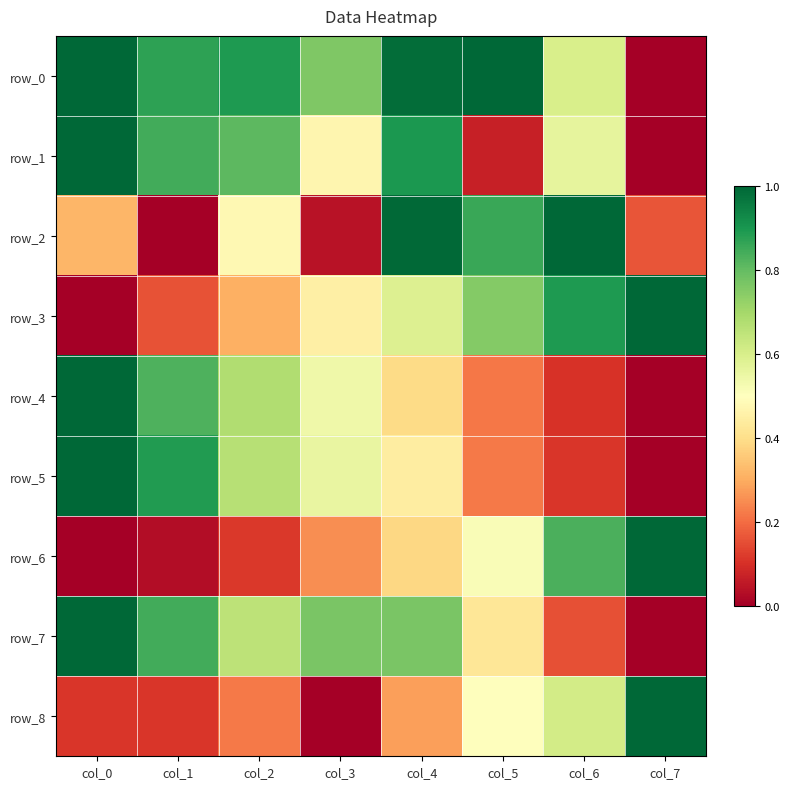

Reading left to right, transcribe all the data shown in this chart.

row_0: 1.0	0.9	0.9	0.8	1.0	1.0	0.6	0.0
row_1: 1.0	0.8	0.8	0.5	0.9	0.1	0.6	0.0
row_2: 0.3	0.0	0.5	0.0	1.0	0.9	1.0	0.2
row_3: 0.0	0.2	0.3	0.4	0.6	0.8	0.9	1.0
row_4: 1.0	0.8	0.7	0.5	0.4	0.2	0.1	0.0
row_5: 1.0	0.9	0.7	0.6	0.4	0.2	0.1	0.0
row_6: 0.0	0.0	0.1	0.3	0.4	0.5	0.8	1.0
row_7: 1.0	0.8	0.7	0.8	0.8	0.4	0.2	0.0
row_8: 0.1	0.1	0.2	0.0	0.3	0.5	0.6	1.0